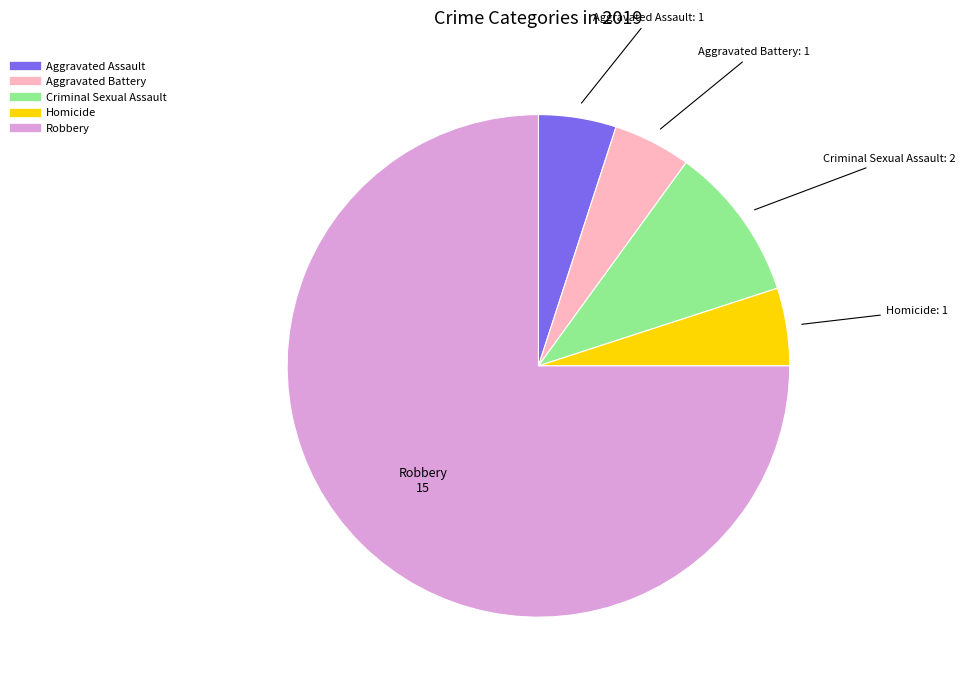

Which category has the biggest portion of the pie?

Robbery